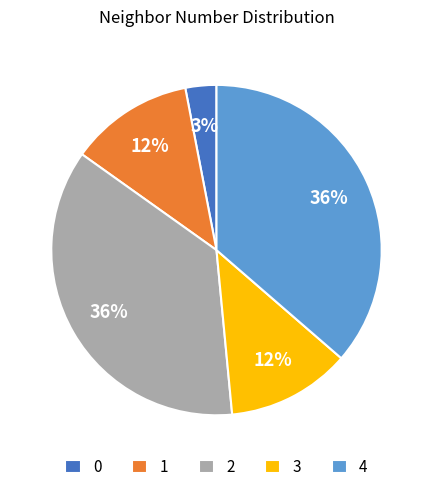

To the nearest percent, what portion does 4 represent?

36%